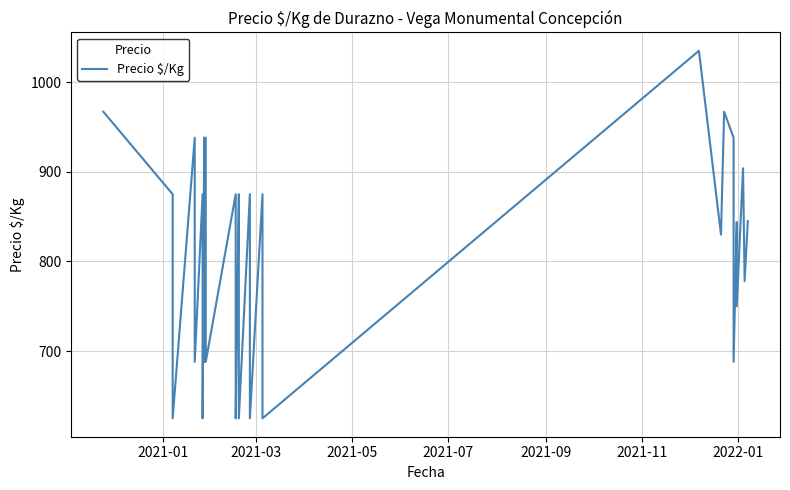

What is the difference between the second highest and second lowest values?

342